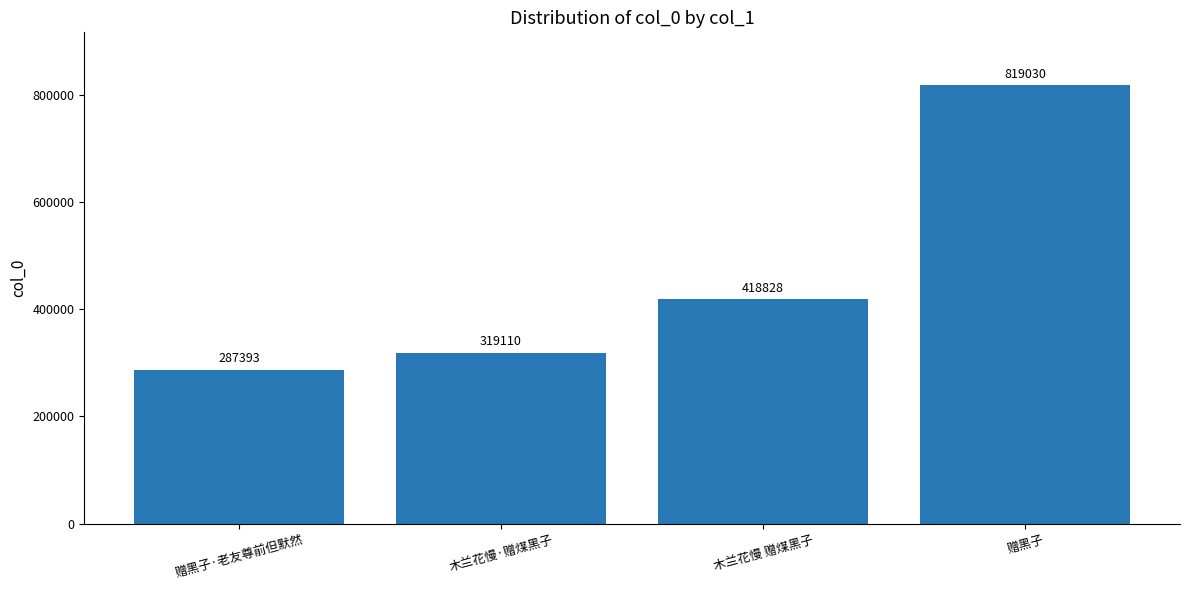

What is the value of the 4th bar from the left?

819030